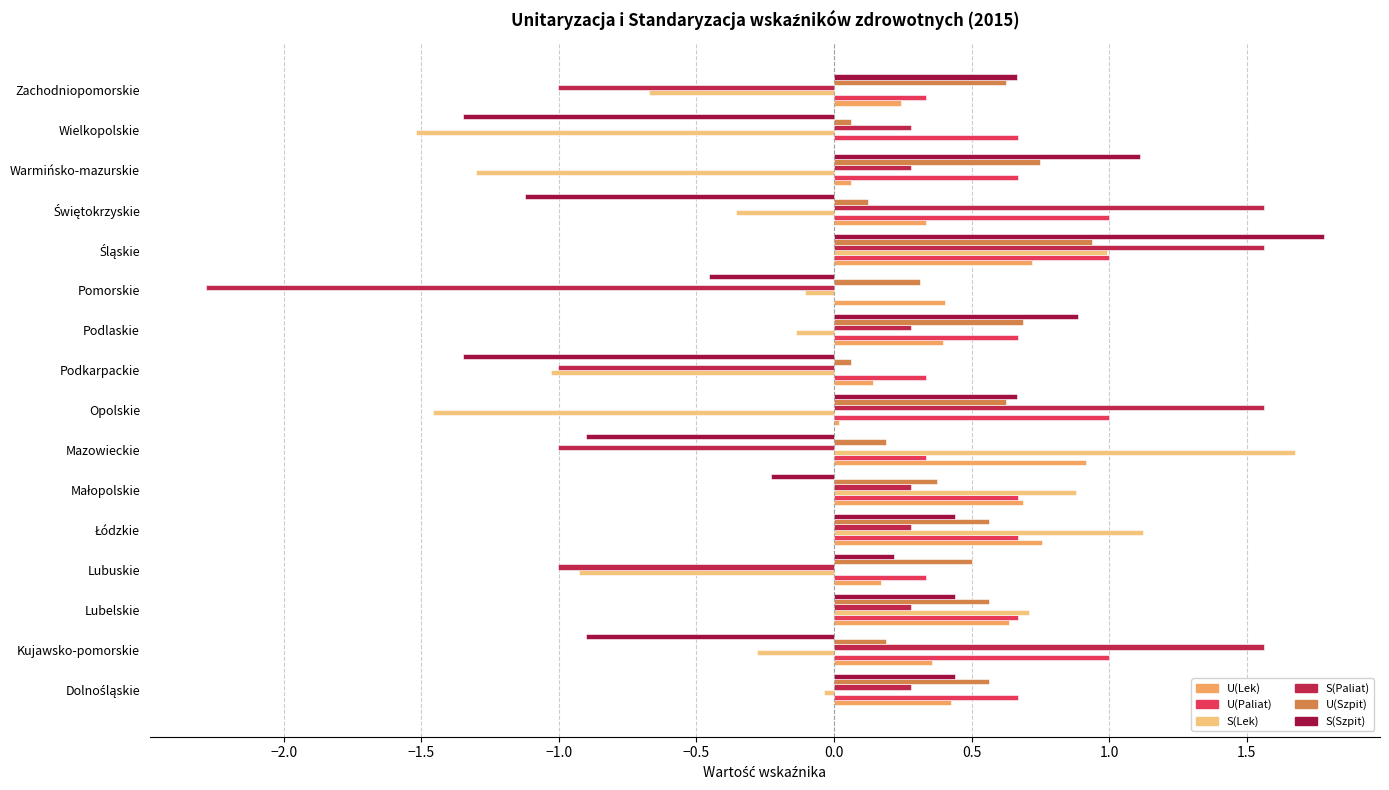

How many categories are shown in the chart?

16